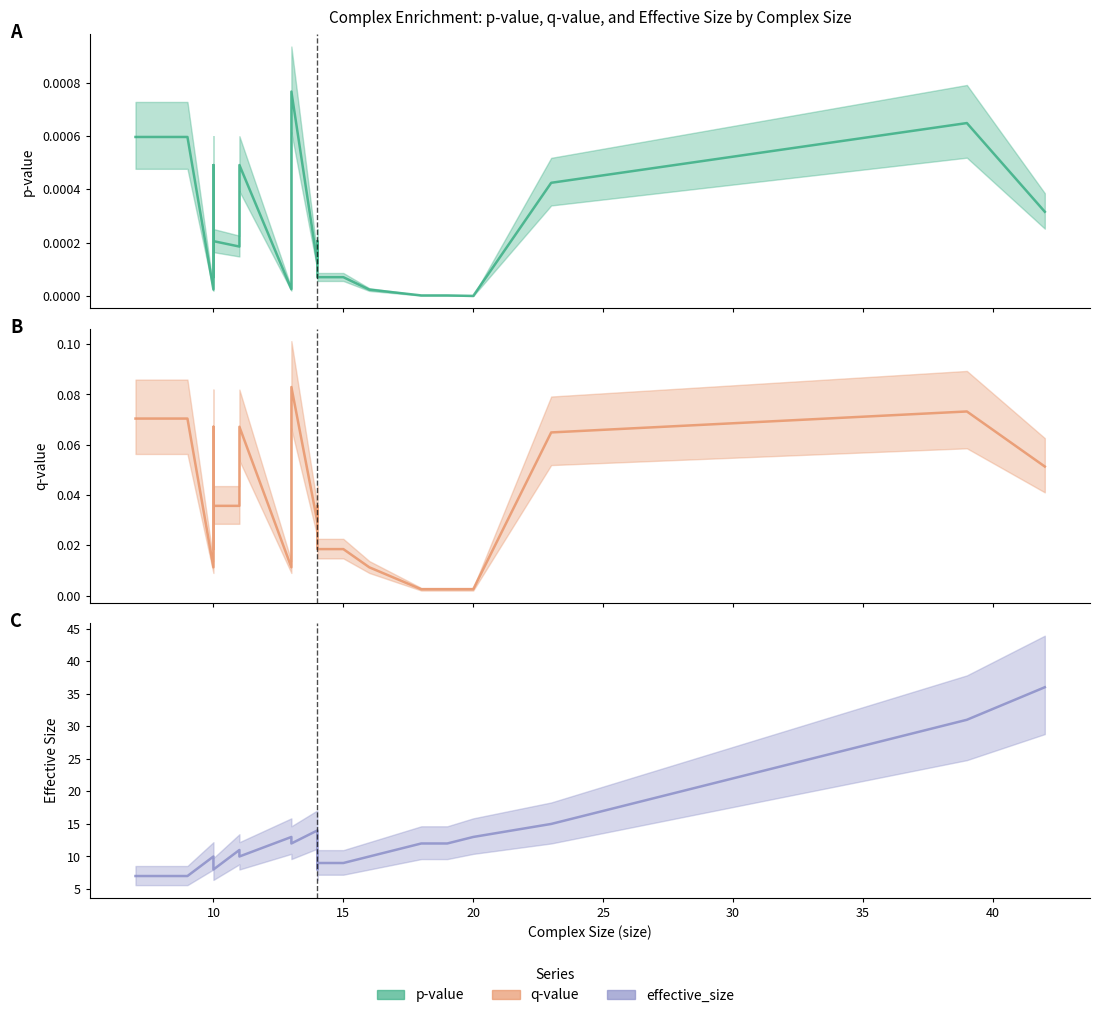

Which series changed the most between 25 and 18?

effective_size (mid)